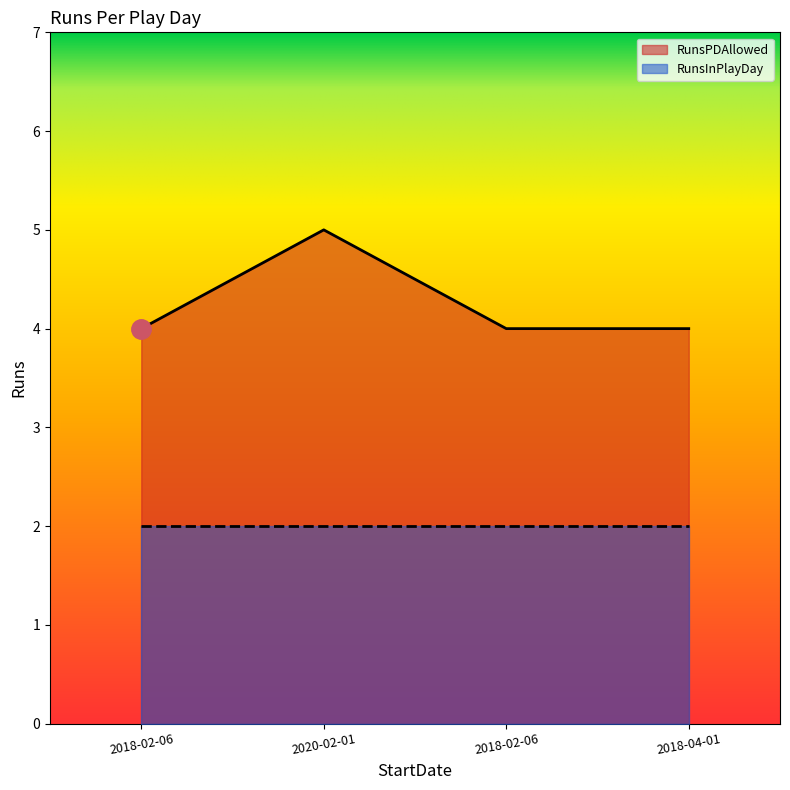

Reading right to left, list all the values displayed in this chart.

2018-04-01=4	2018-02-06=4	2020-02-01=5	2018-02-06=4